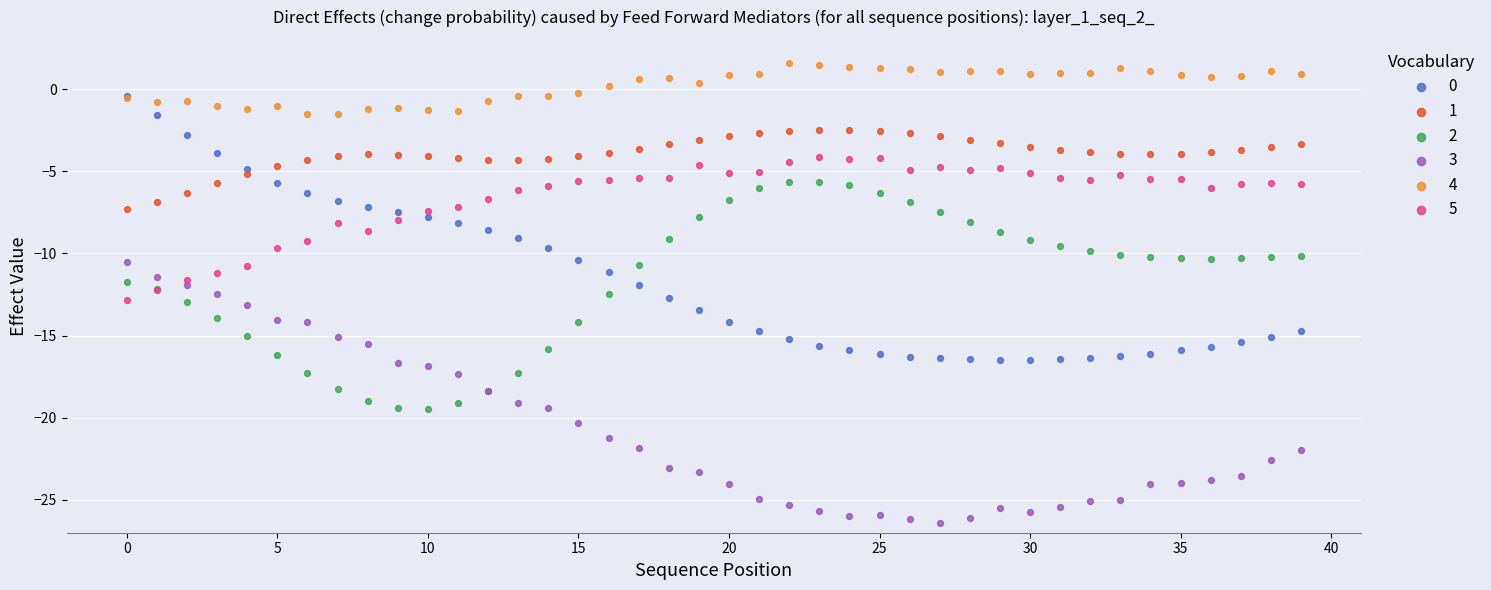

What are all the series names shown in the legend?

0, 1, 2, 3, 4, 5